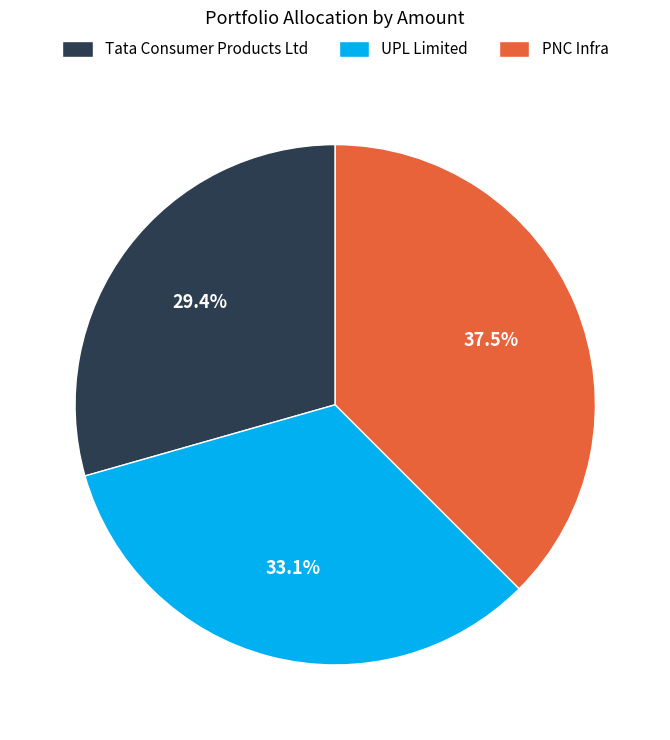

What is the ratio of the value at PNC Infra to the value at UPL Limited?

1.1